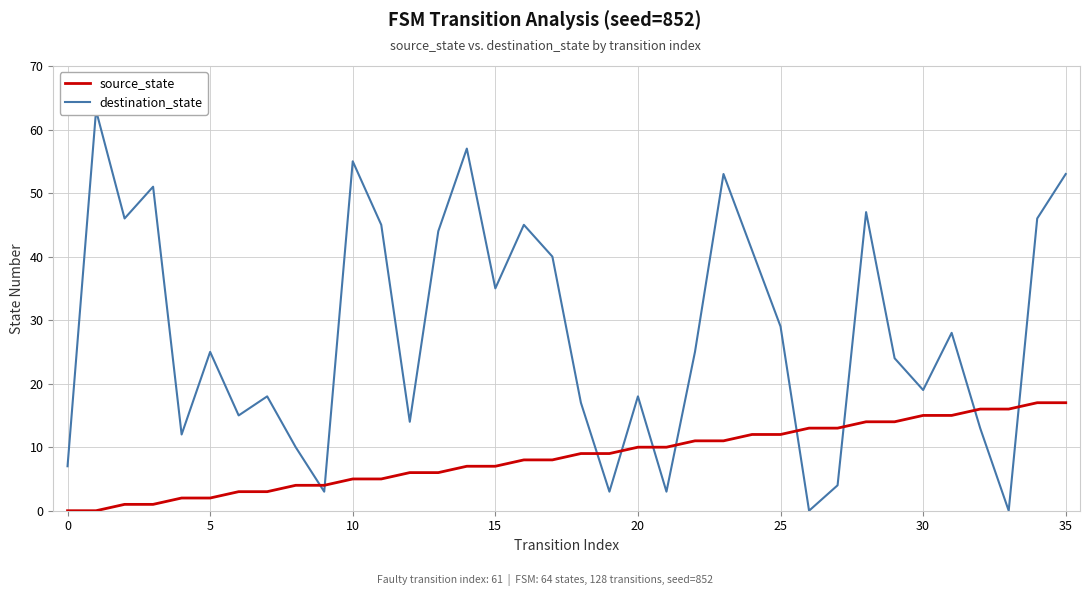

In destination_state, how many points are higher than both neighbors (excluding endpoints)?

11